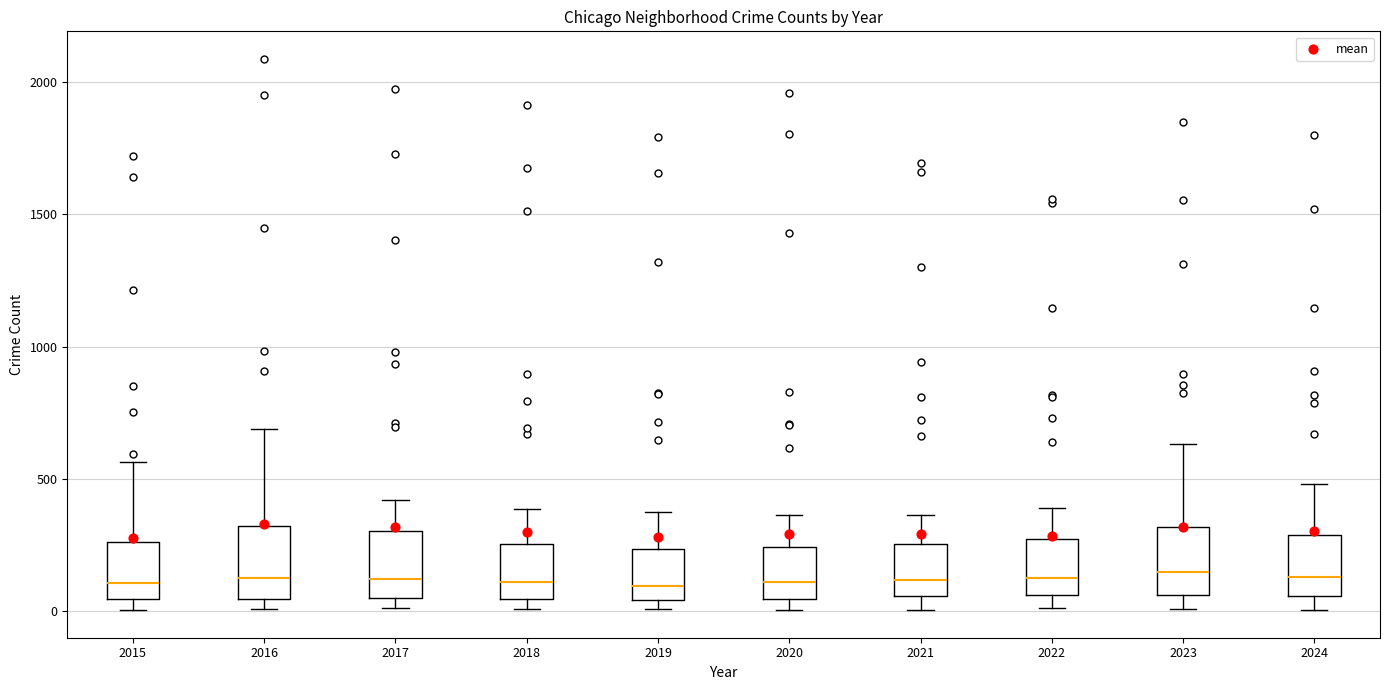

Where does the median line of the box at x = 2016 sit on the y-axis? The values are not printed on the chart, so give them approximately, as read against the axis.

150